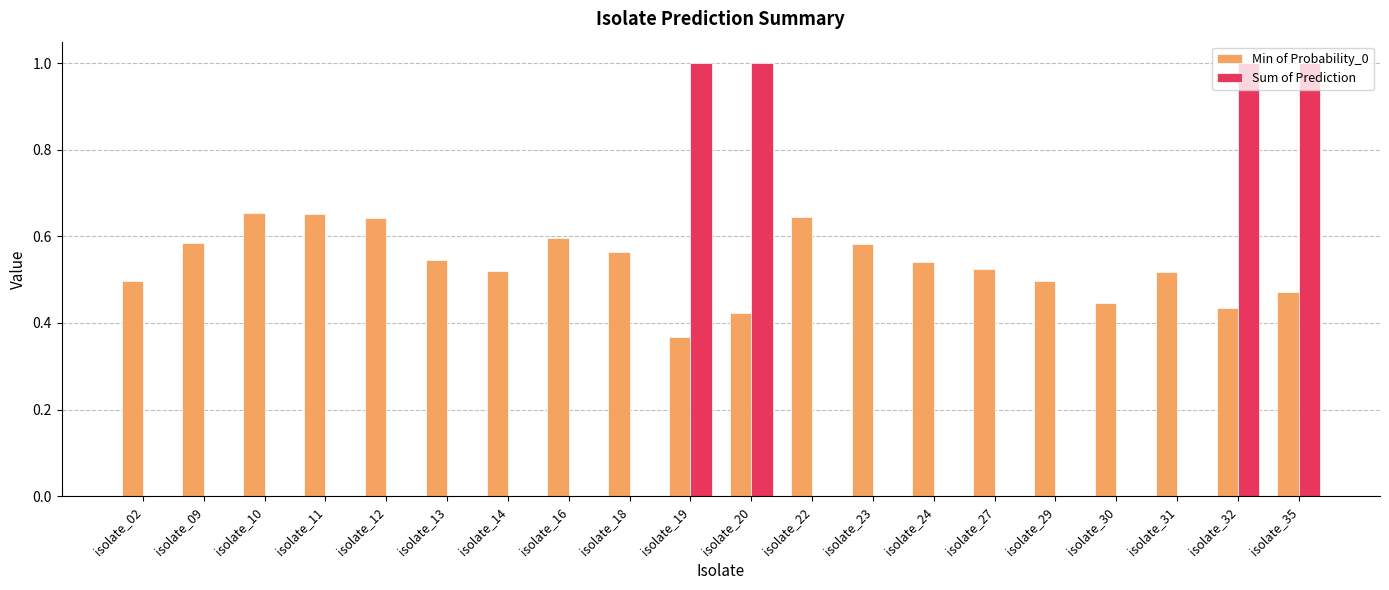

Are the bars horizontal?

No